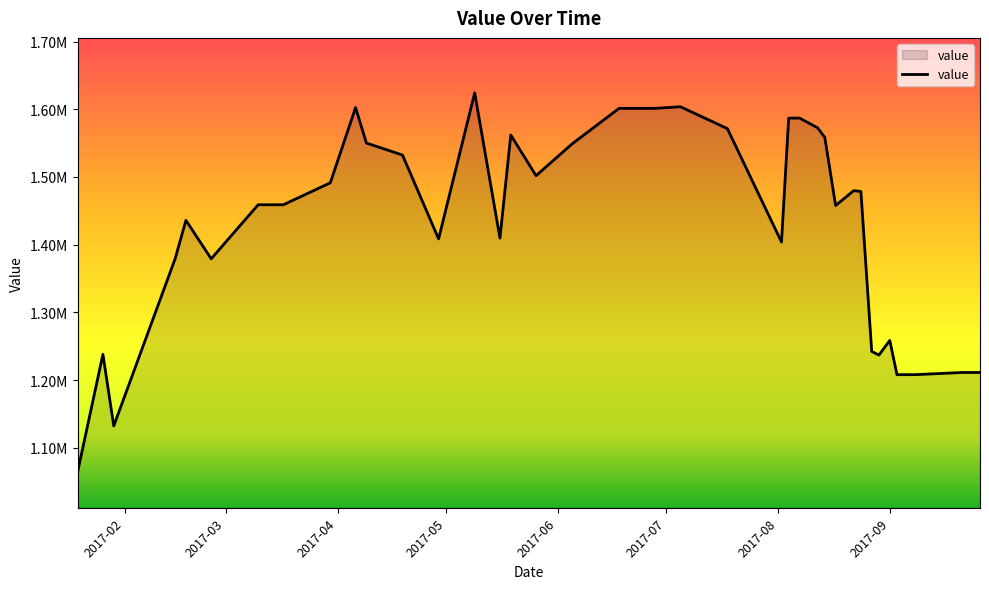

Is this an area chart (filled region under the line)?

Yes